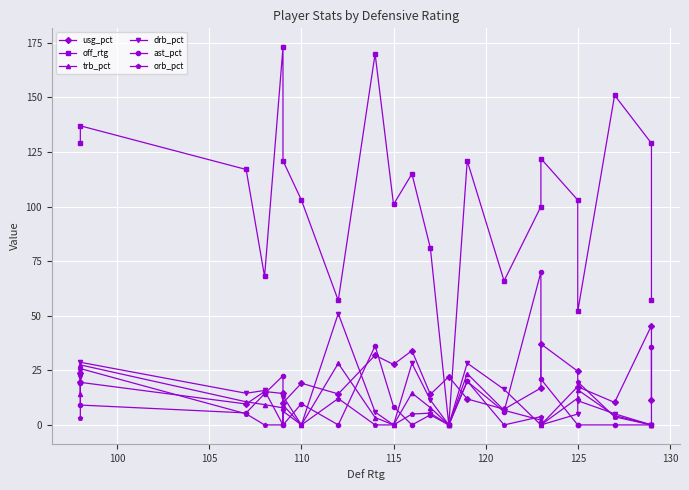

True or false: trb_pct has more than 1 points higher than both neighbors.

True